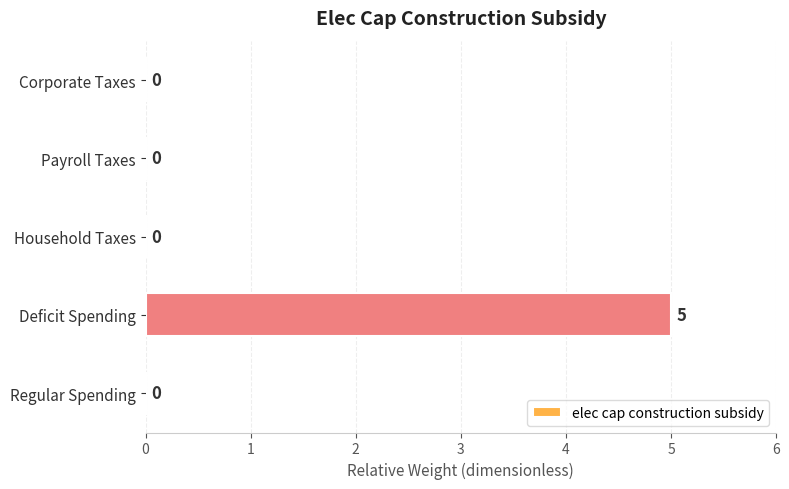

The chart shows a value of -3 at Regular Spending. True or false?

False